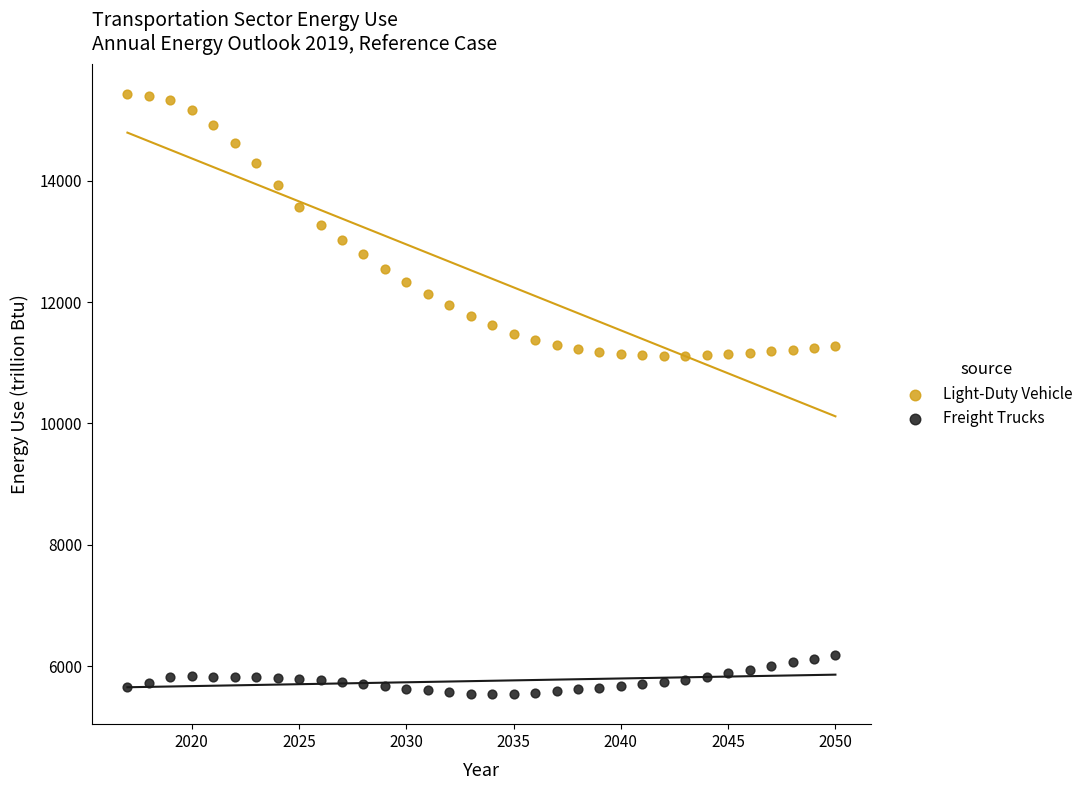

Which series has the largest Y range (max minus min)?

Light-Duty Vehicle